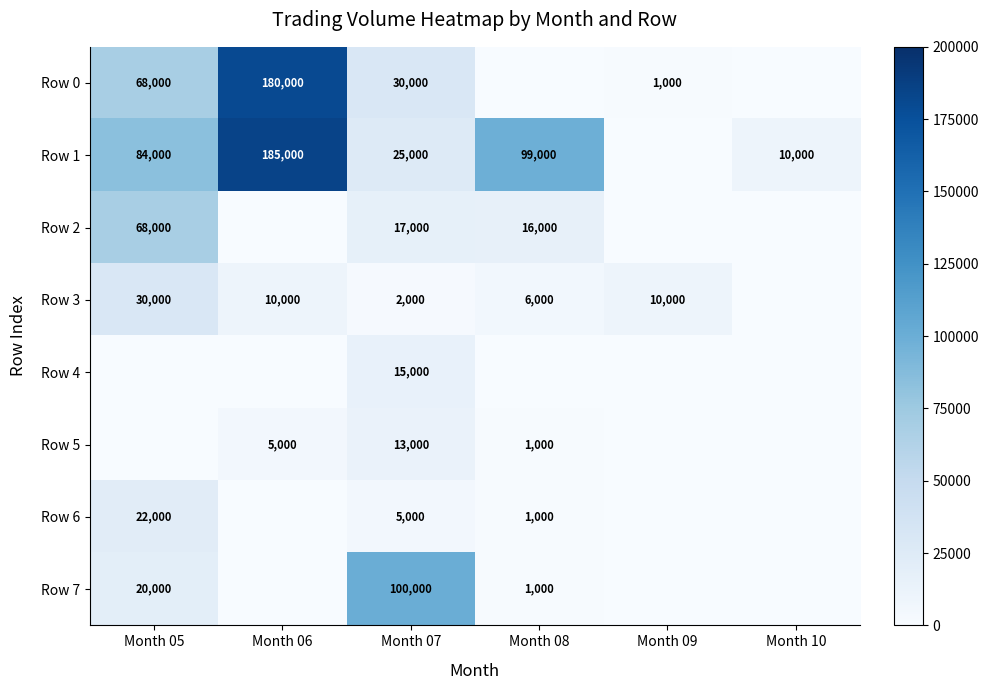

Is the value of Row 1 at Month 05 greater than the value of Row 3 at Month 05?

Yes